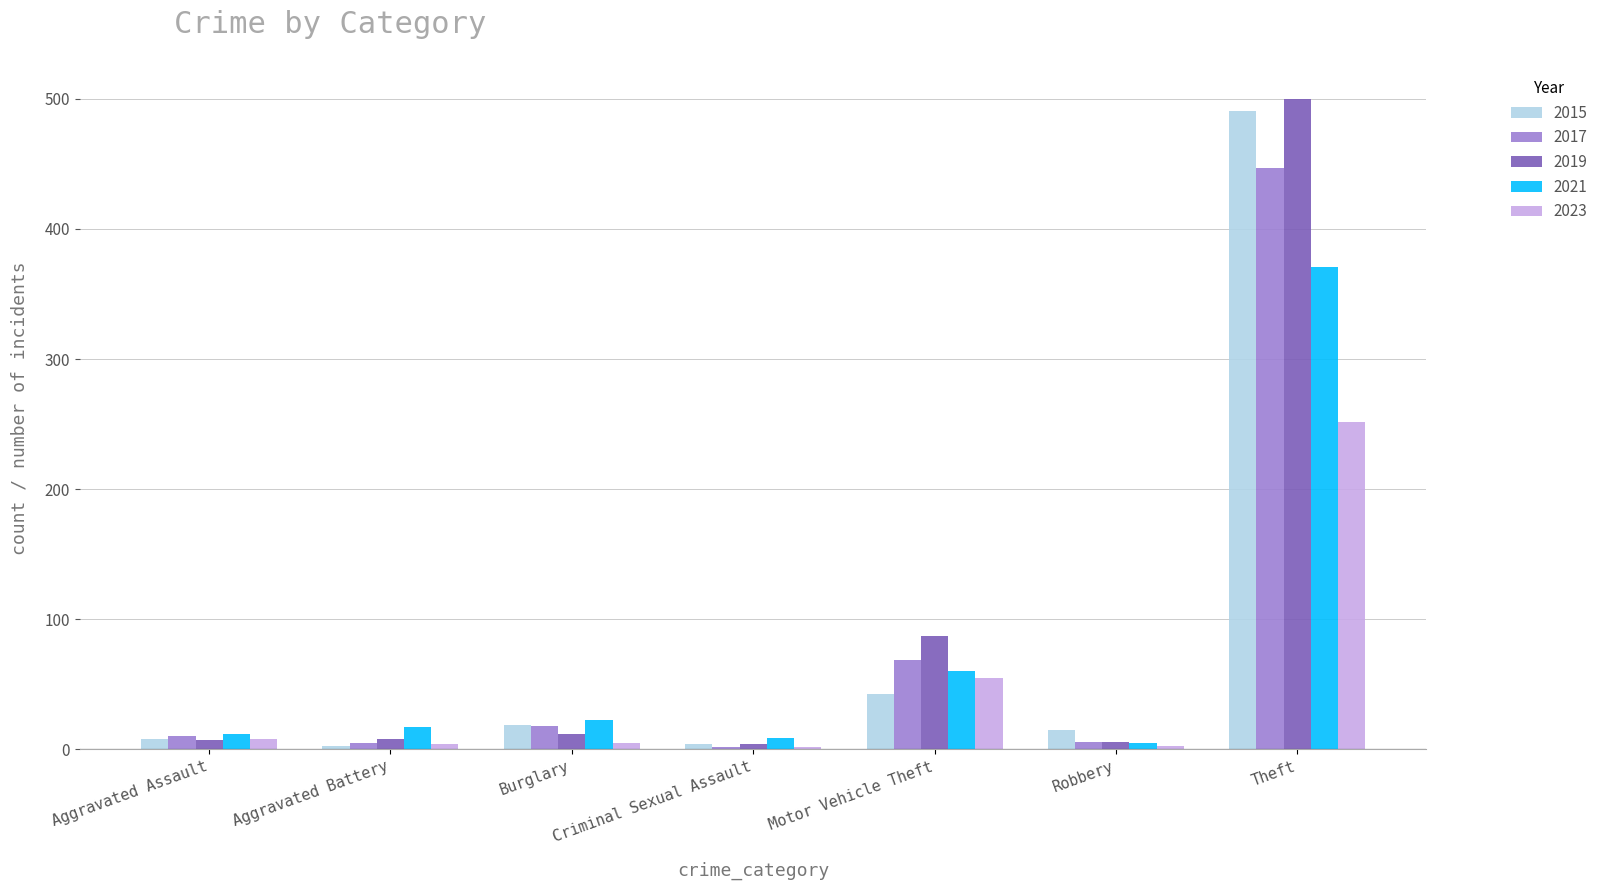

What are all the series names shown in the legend?

2015, 2017, 2019, 2021, 2023